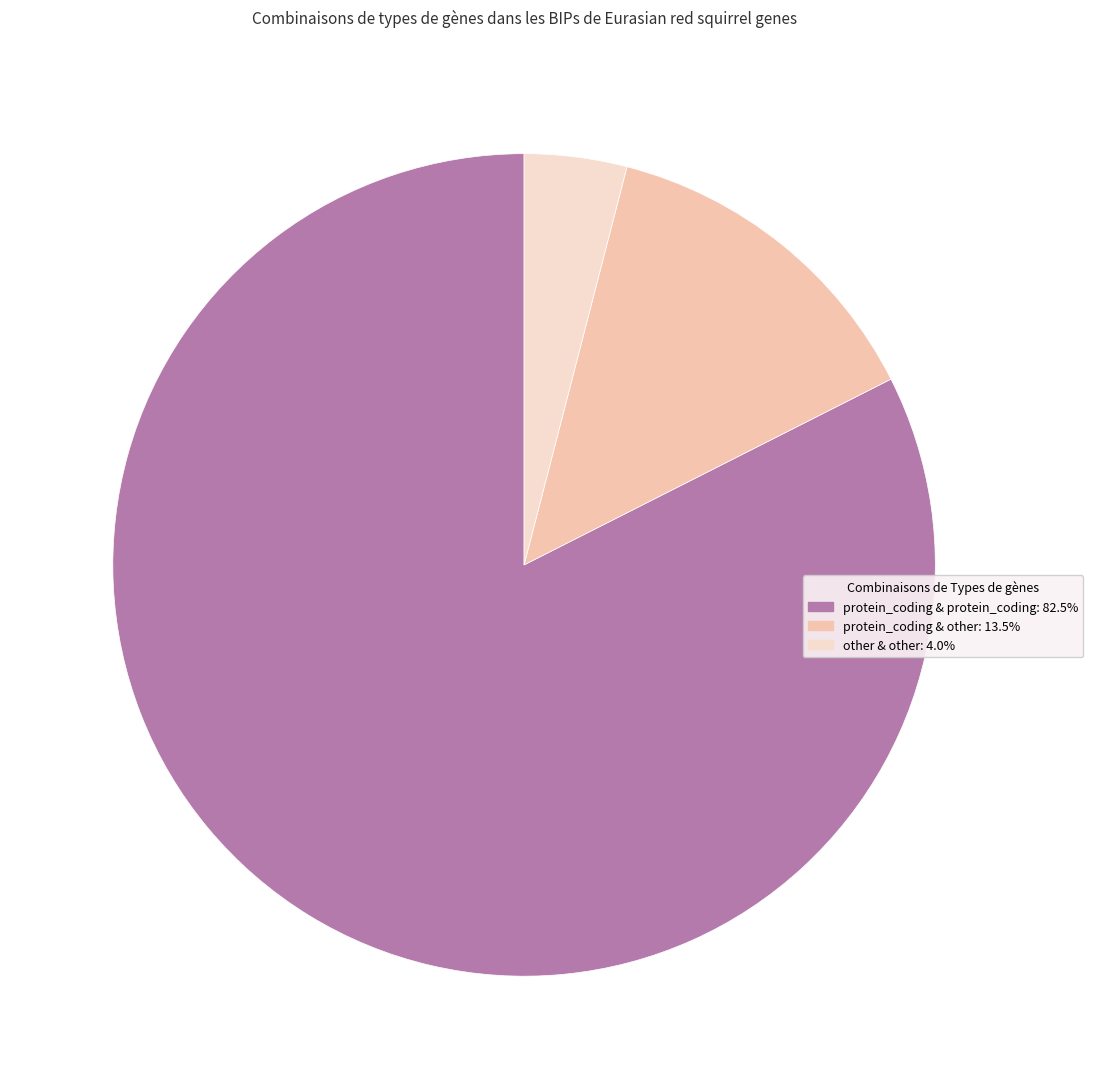

Does any single category account for the majority?

Yes